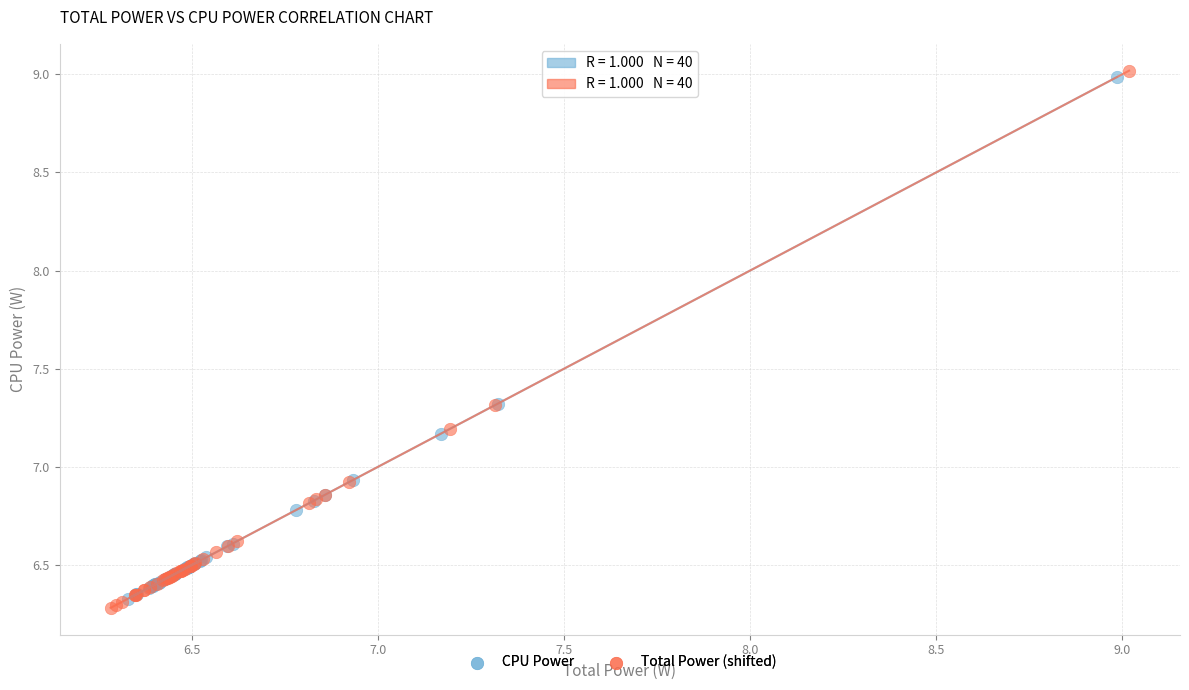

Which series has the widest spread of Y values?

Total Power (shifted)